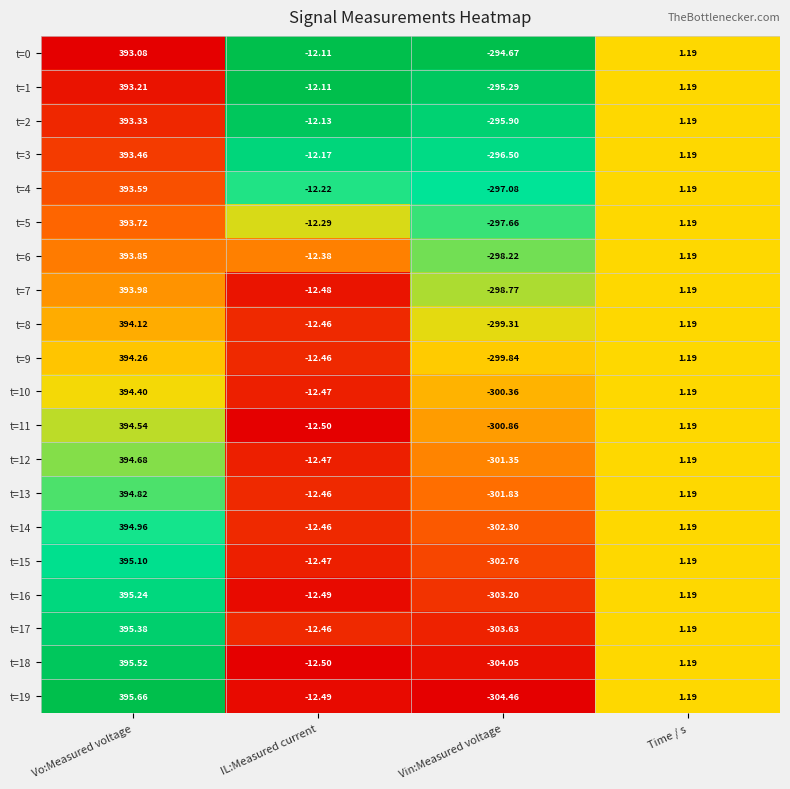

What is the total value across all series at IL:Measured current?

-247.6